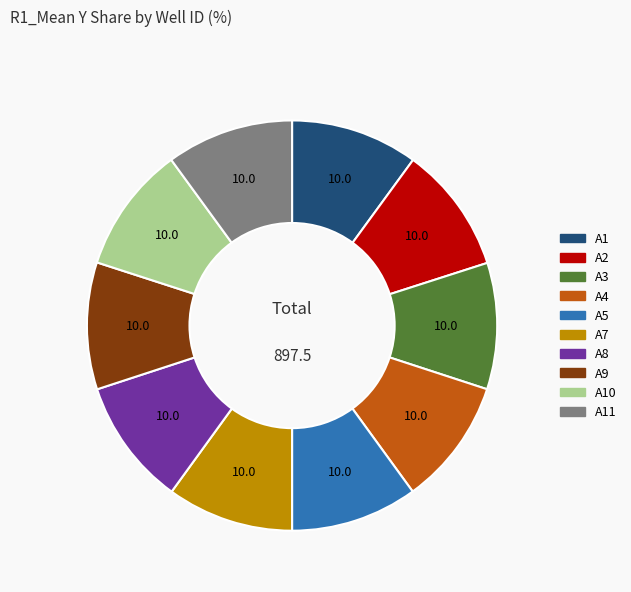

Count the number of slices in the pie.

10